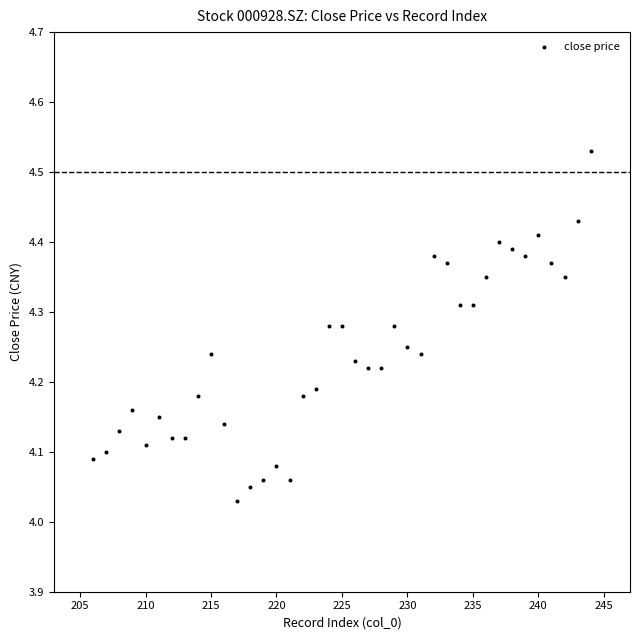

What is the range of Y values (max minus min)?

0.5